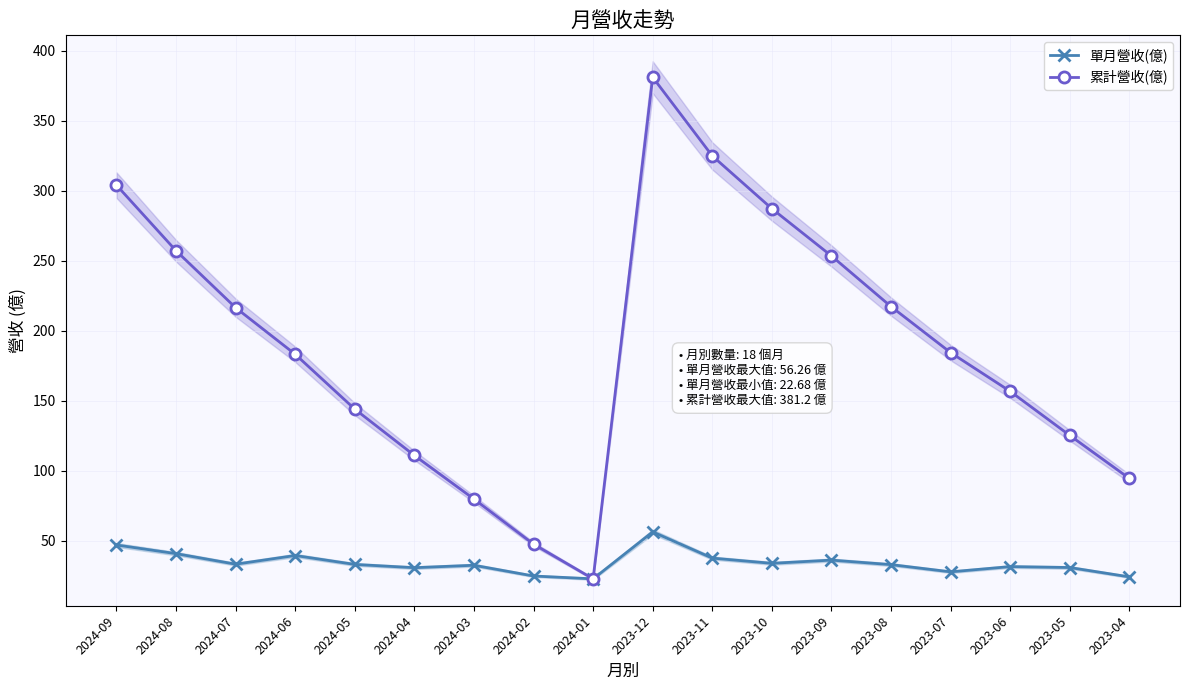

What is the maximum value shown in the chart?

381.2